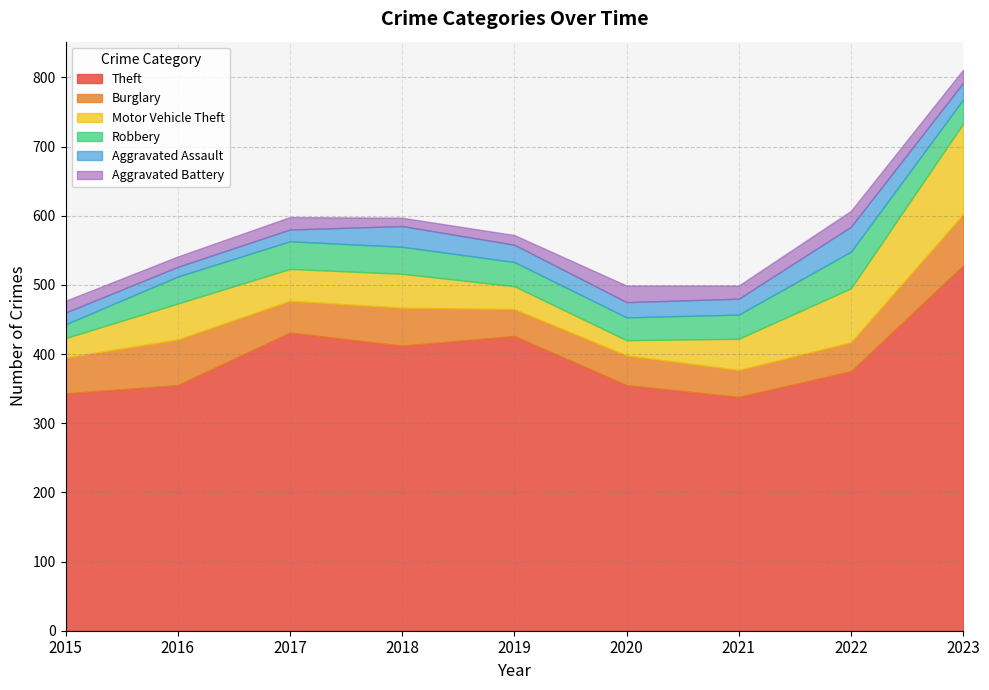

How many lines are shown in the chart?

6